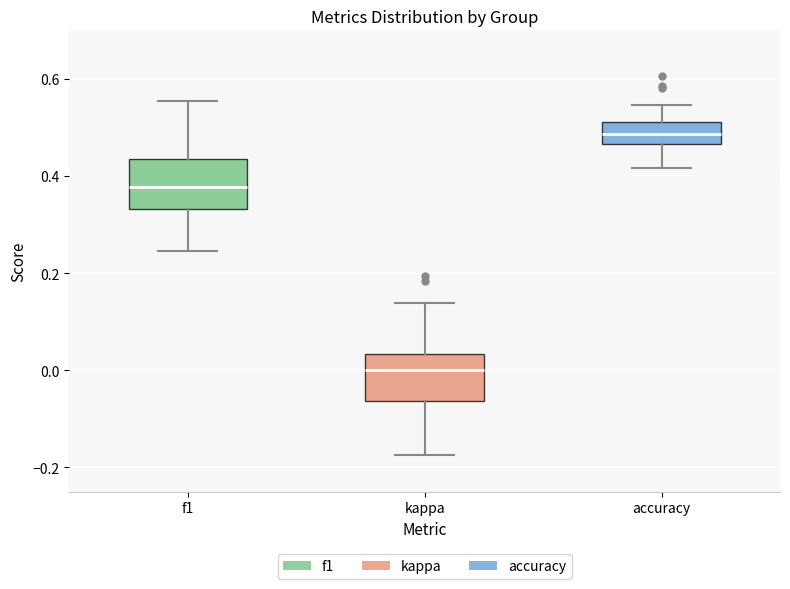

Reading left to right, read every box against the y-axis: the position of its median line, the range the box covers, and the ends of its whiskers. The values are not printed on the chart, so give them approximately, as read against the axis.

f1: median 0.38, box 0.34 to 0.44, whiskers 0.24 to 0.56
kappa: median 0.00, box -0.06 to 0.04, whiskers -0.18 to 0.14
accuracy: median 0.48, box 0.46 to 0.52, whiskers 0.42 to 0.54